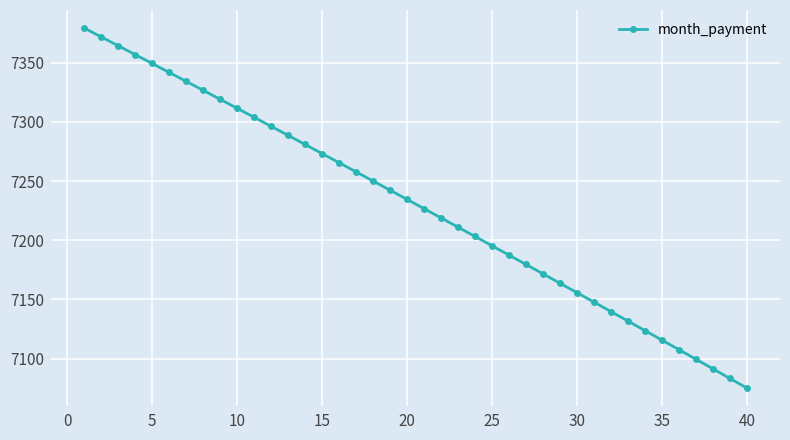

What is the maximum value shown in the chart?

7379.3